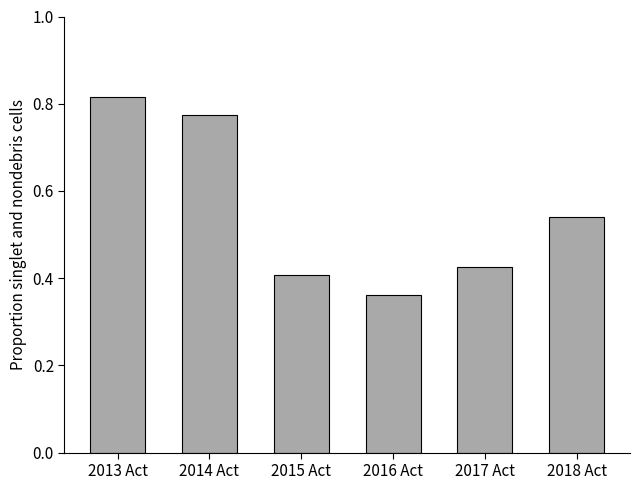

True or false: the data shows 0.5 at 2014 Act.

False